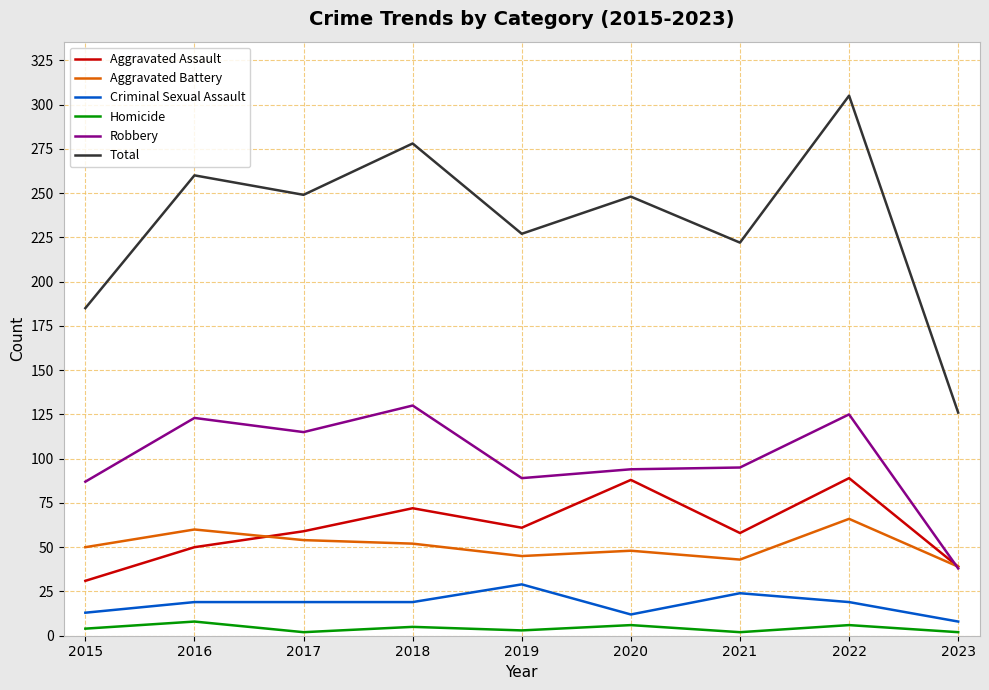

Which series has the largest total across all categories?

Total